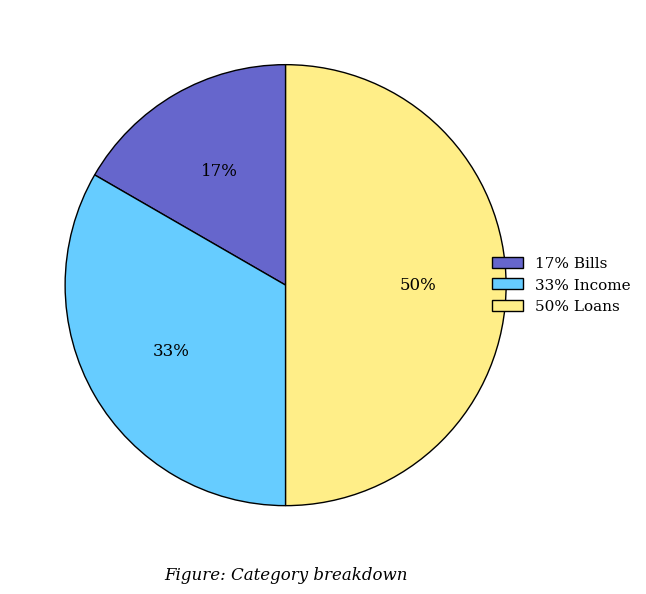

To the nearest percent, what portion does 50% Loans represent?

50%